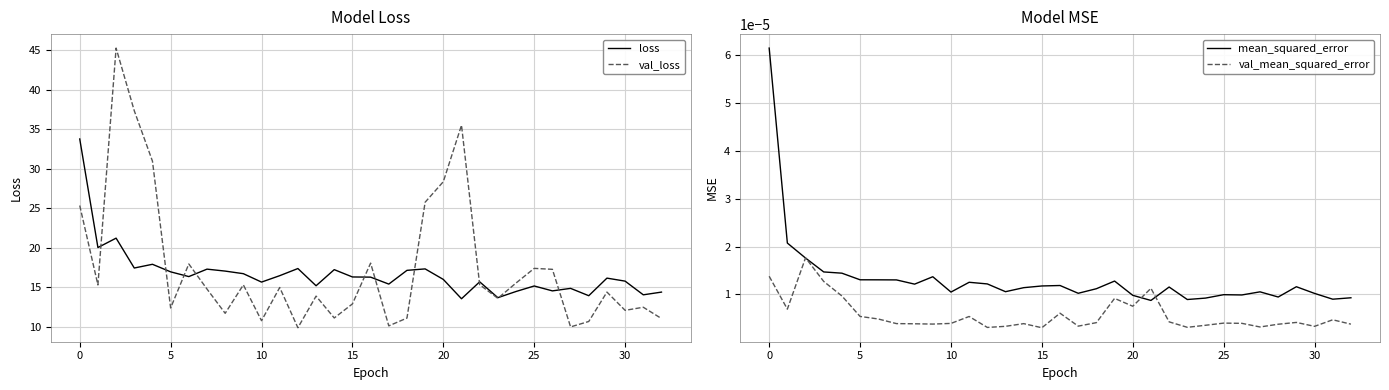

Rank the series by their maximum value, from lowest to highest.

val_mean_squared_error, mean_squared_error, loss, val_loss